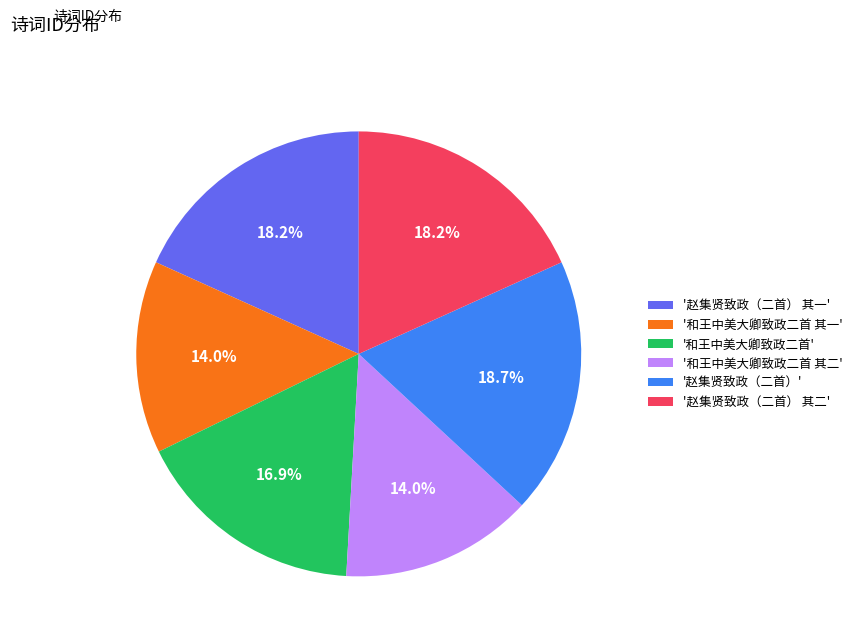

Is there any slice that represents more than half of the pie?

No